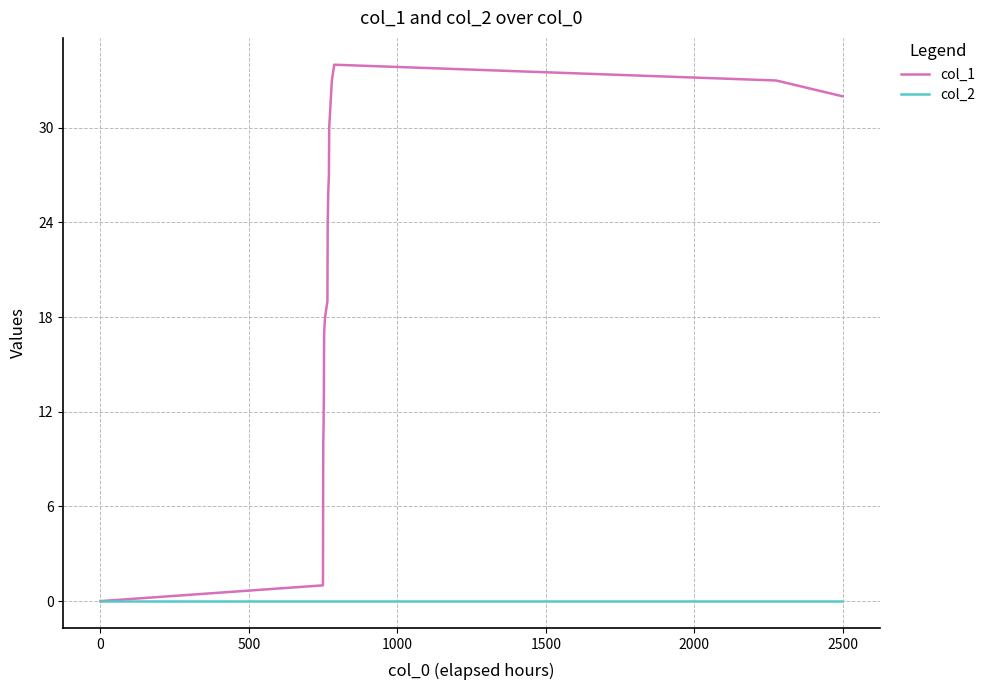

Which series has the largest range (max minus min)?

col_1